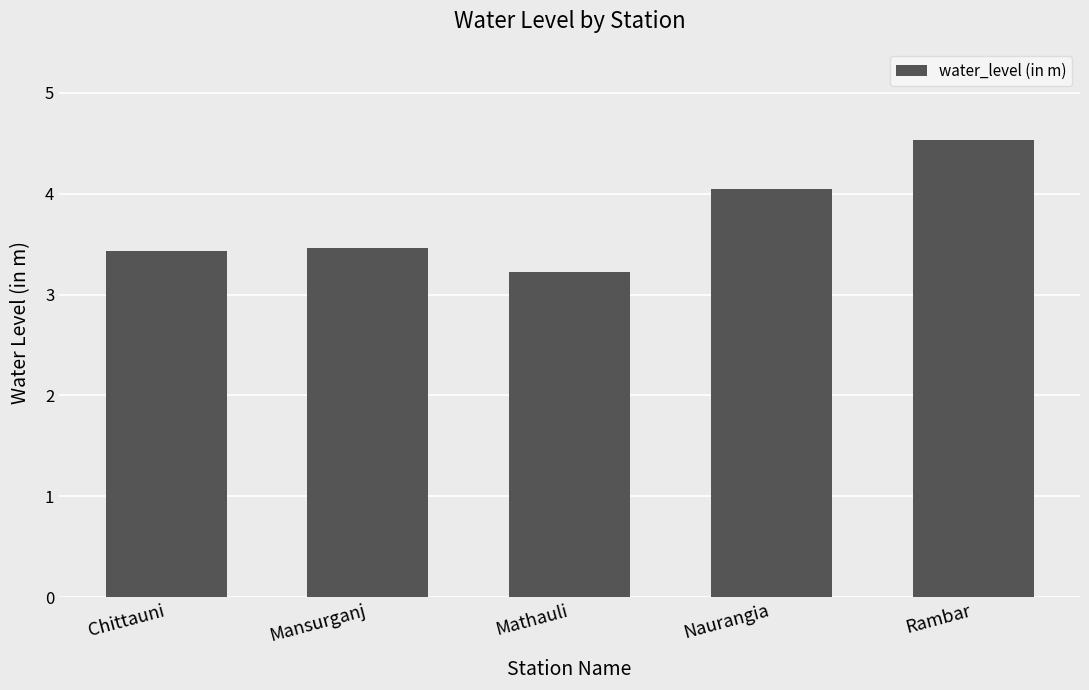

What is the label of the 3rd bar from the left?

Mathauli